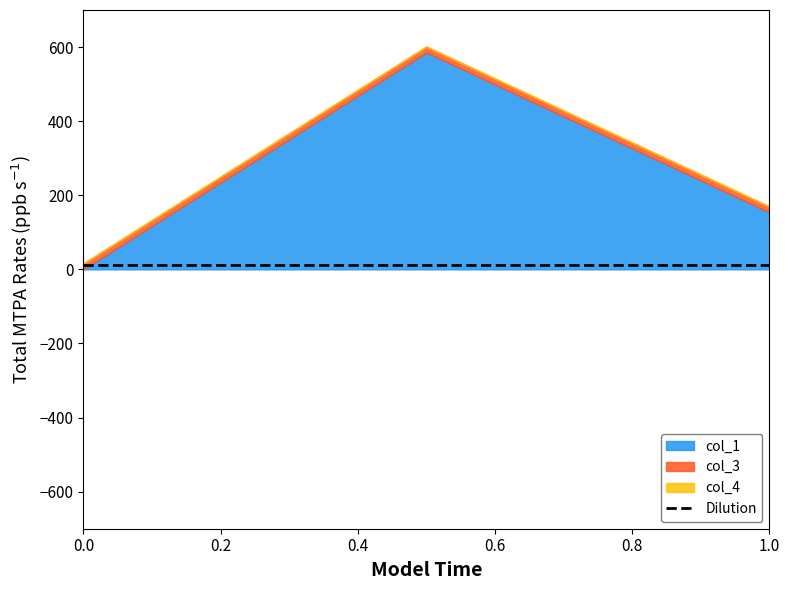

The value of col_1 at 0.0 is 257.4. True or false?

False